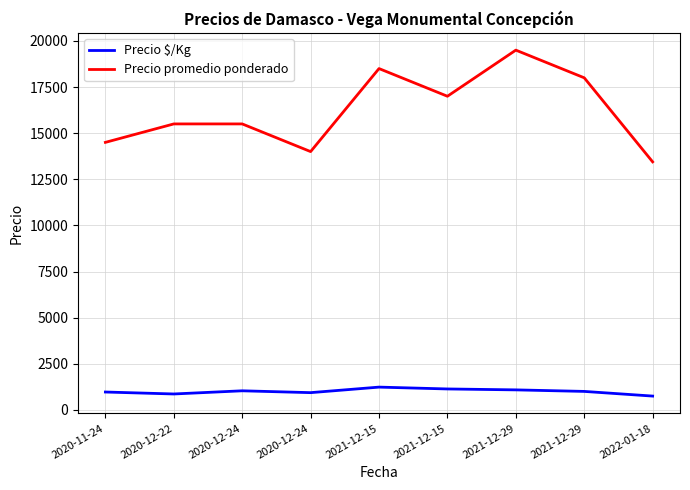

True or false: Precio promedio ponderado and Precio $/Kg cross at least once.

False